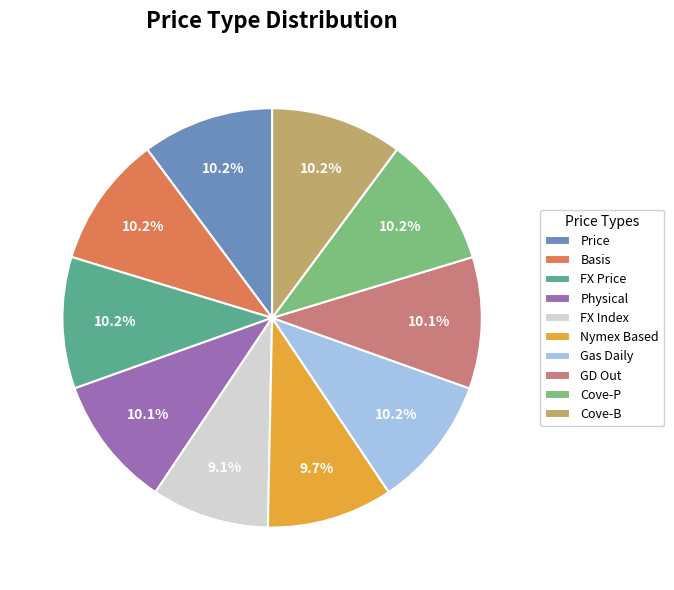

Is it true that FX Price is 10% of the pie?

True